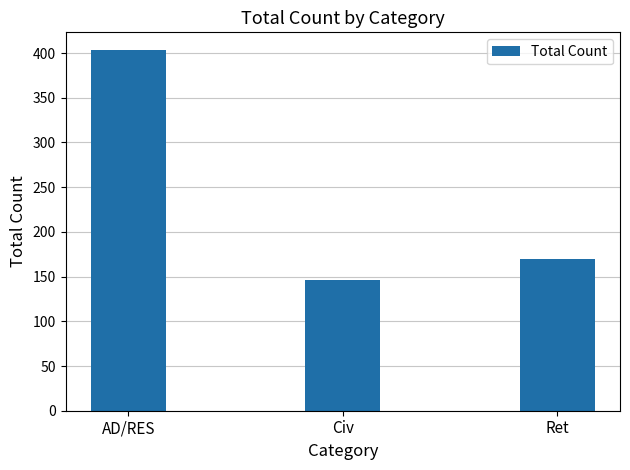

What is the ratio of the value at AD/RES to the value at Civ?

2.8